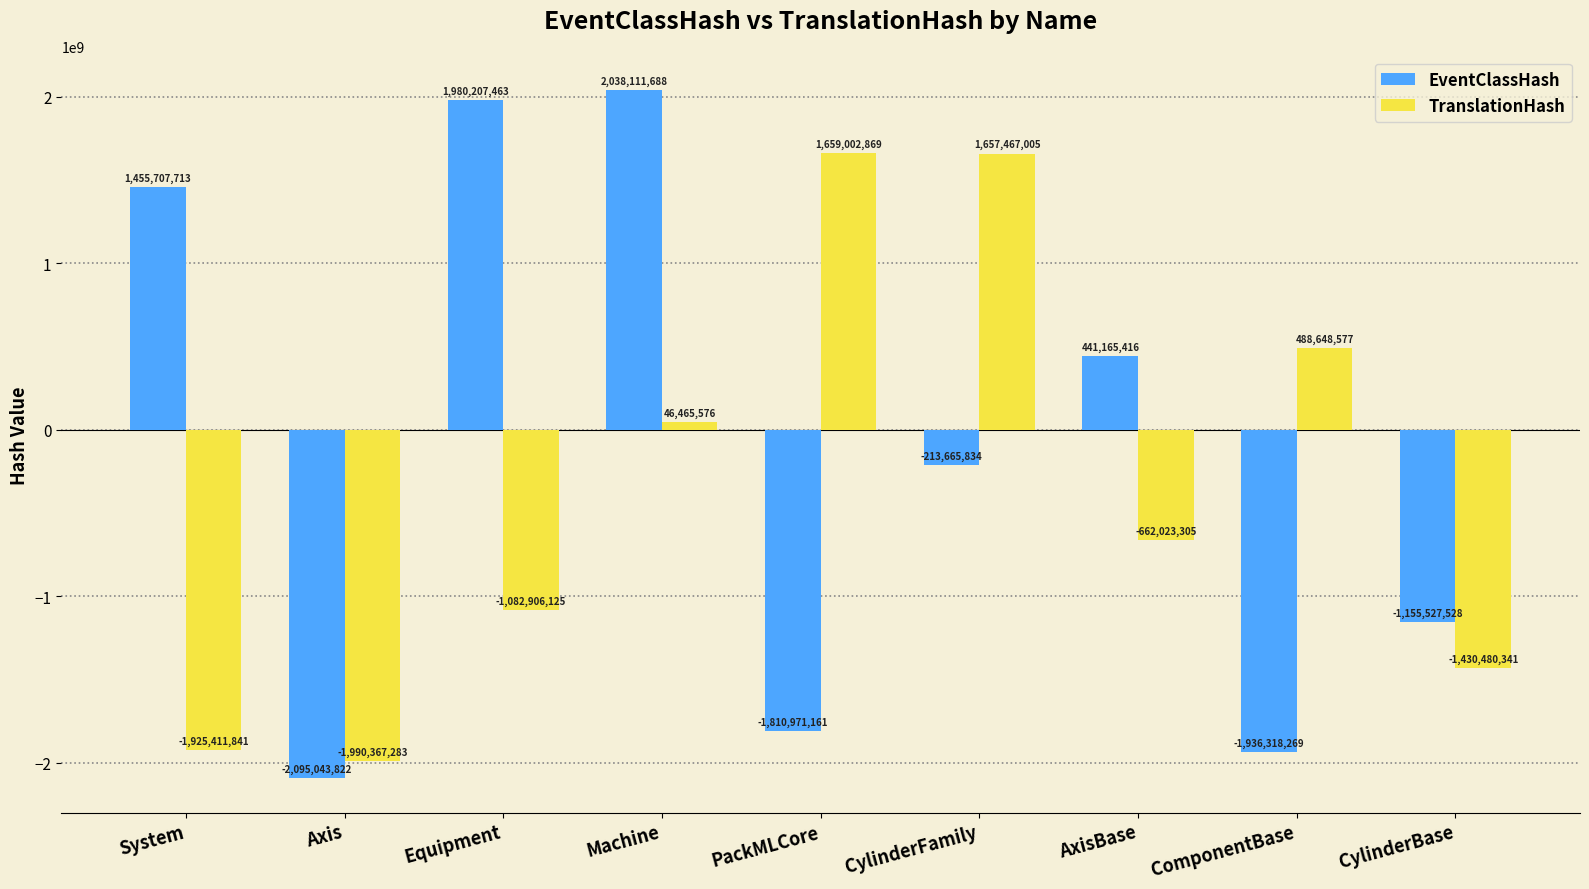

How many bars are there in each group?

2